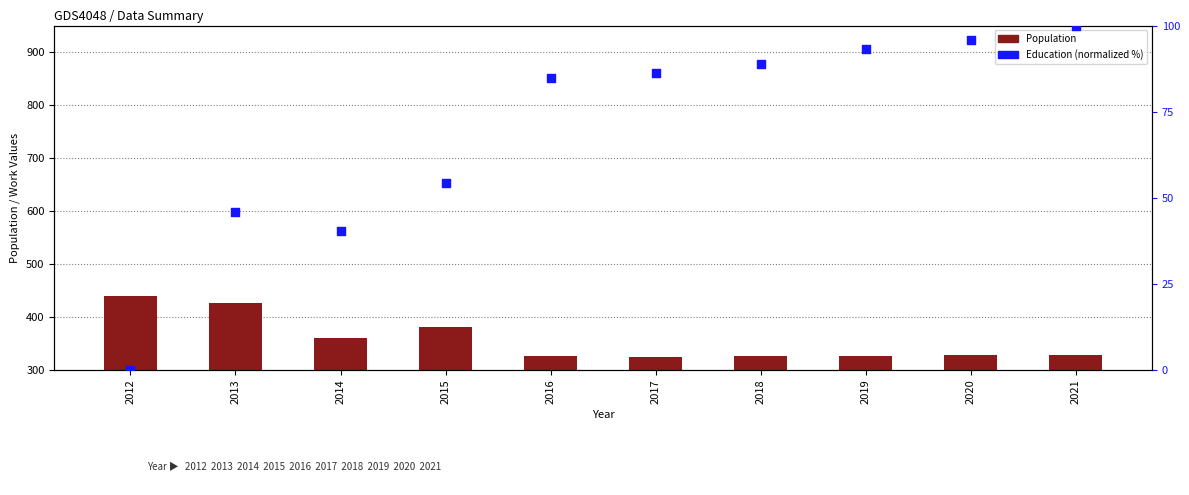

What is the total value across all series at 2017?

411.1